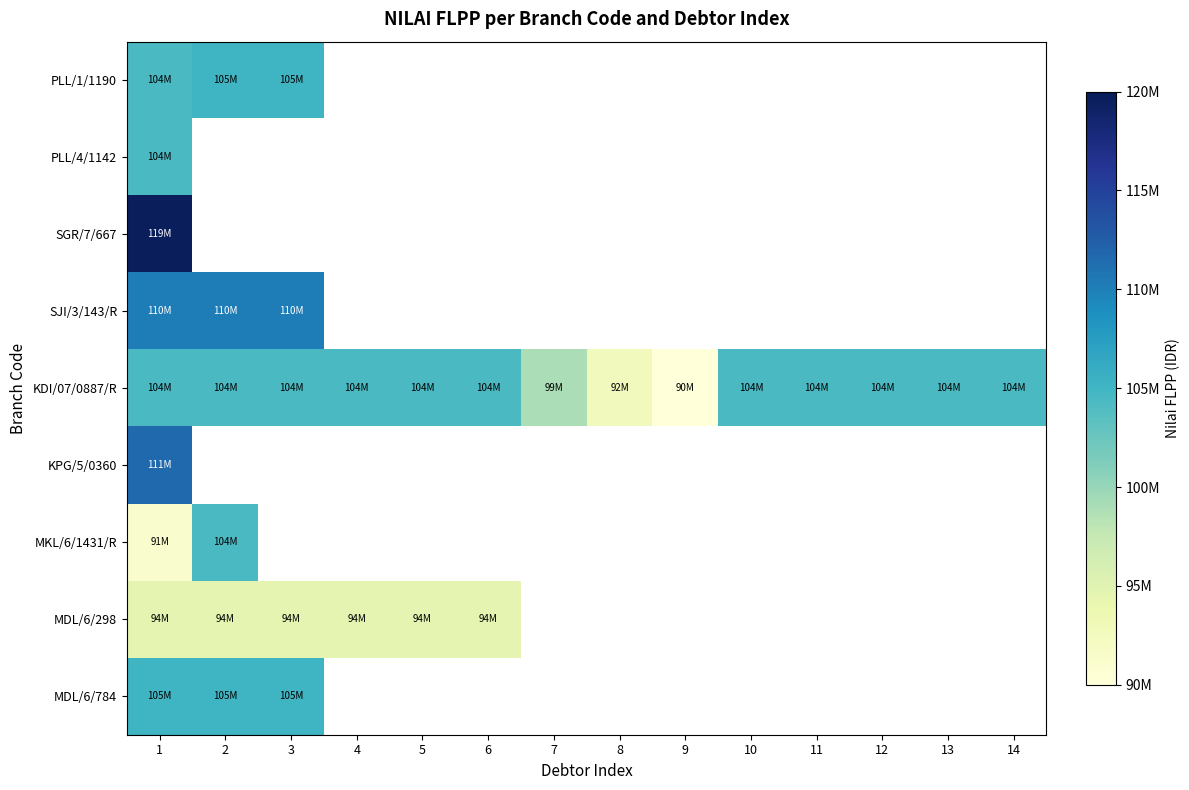

Which series has the widest spread of values?

KDI/07/0887/R